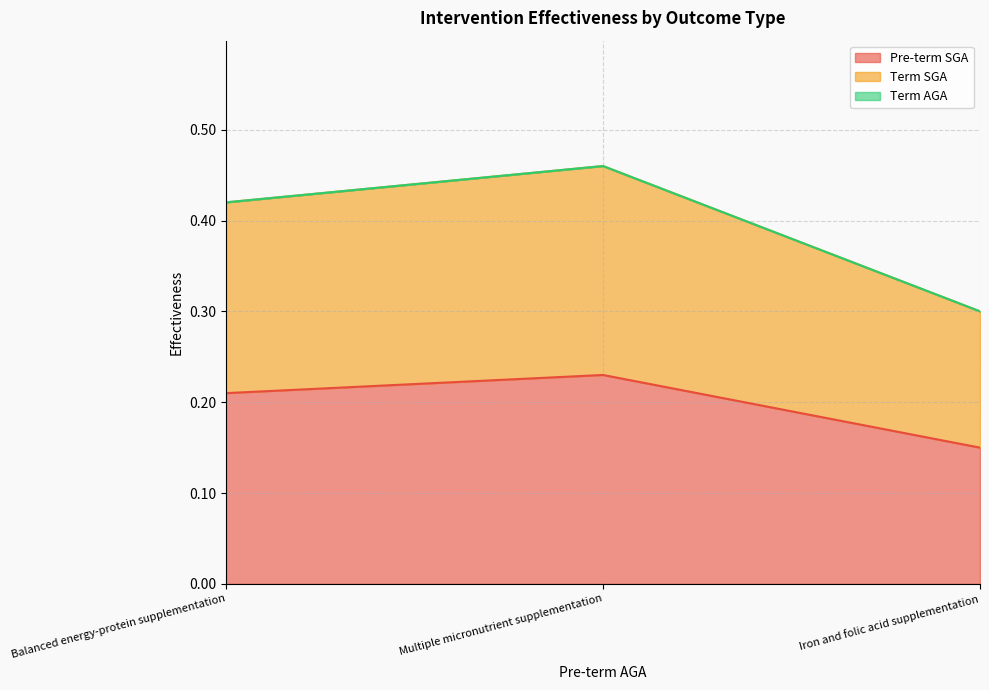

Does the chart display data point markers on the line(s)?

No